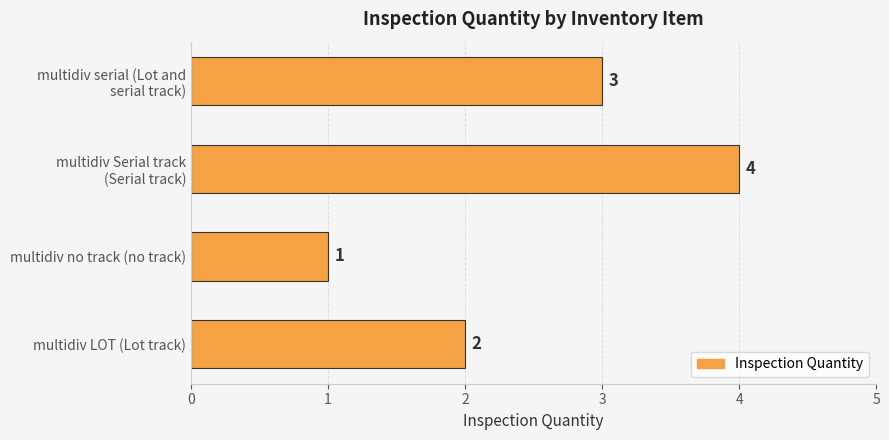

The chart shows a value of 1 at multidiv LOT (Lot track). True or false?

False